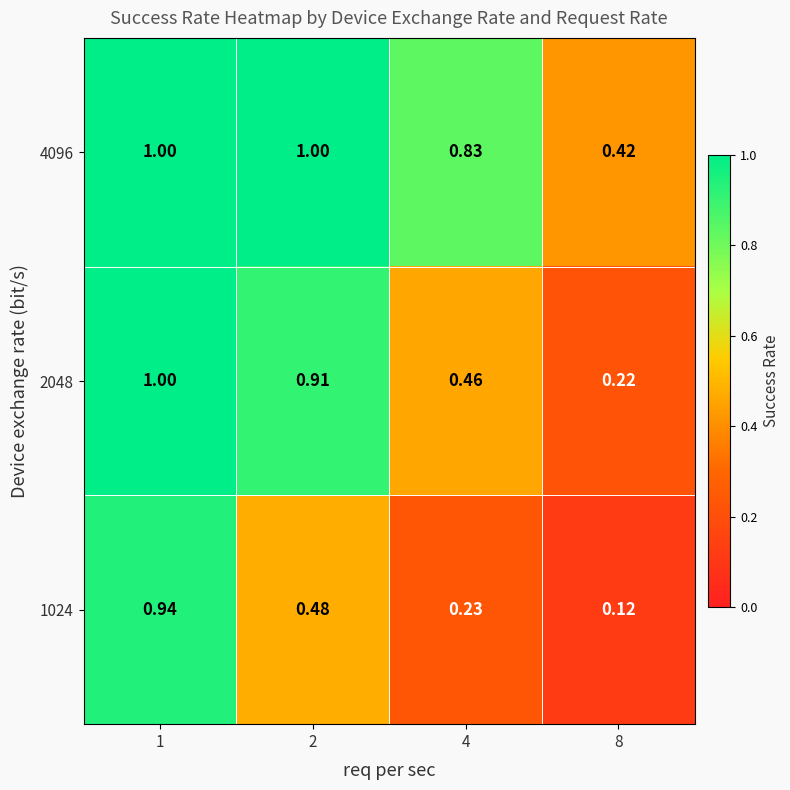

Which series has the largest total across all categories?

4096